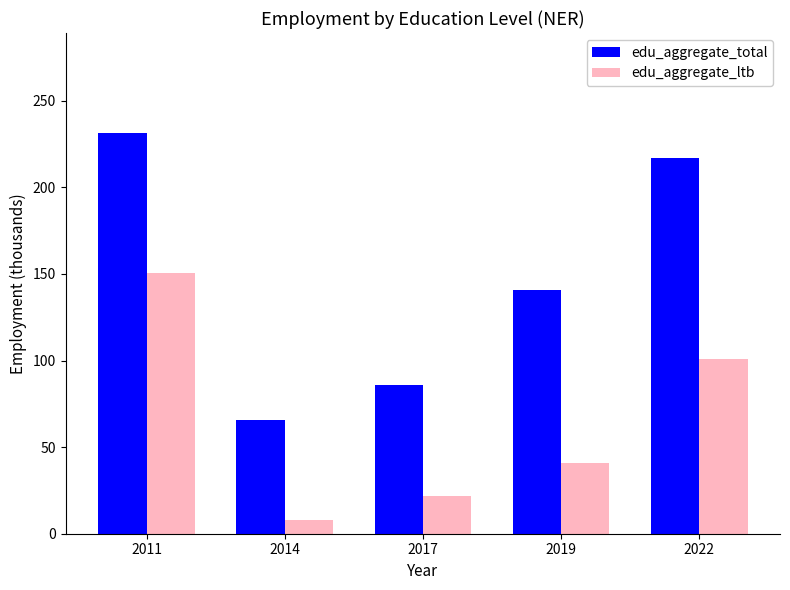

Reading left to right, list all the values displayed in this chart.

edu_aggregate_total: 2011=231.3	2014=65.5	2017=85.8	2019=140.7	2022=216.8
edu_aggregate_ltb: 2011=150.3	2014=8.2	2017=22.0	2019=40.9	2022=101.0